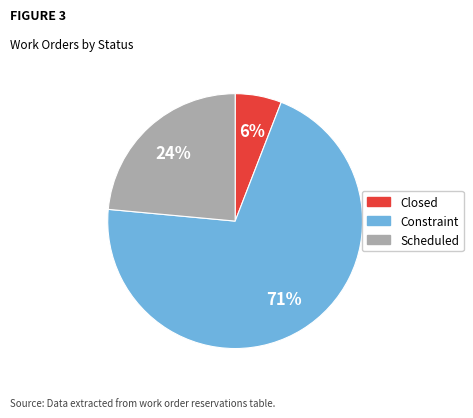

Combined, do Closed and Scheduled account for over 50%?

No